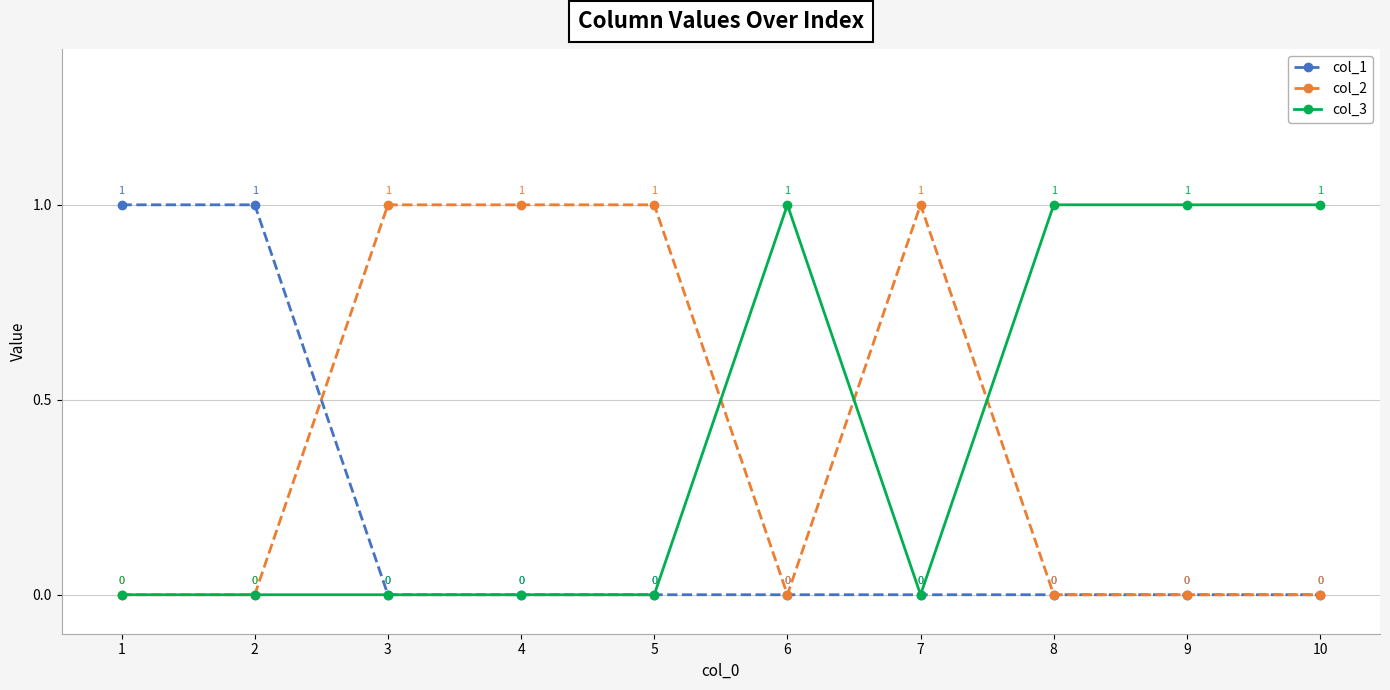

True or false: col_1 and col_2 intersect in this chart.

True